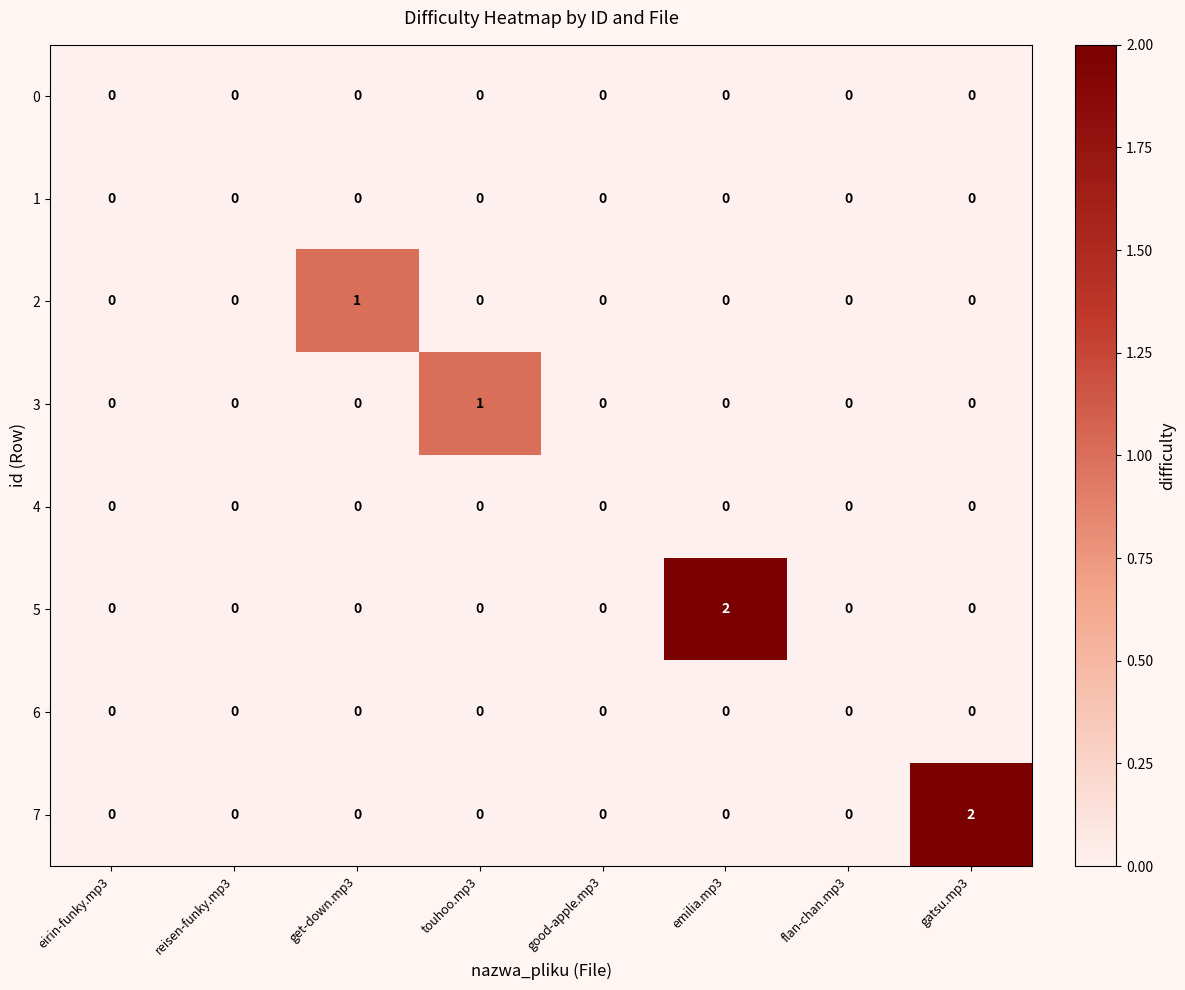

Count the 5 values in the range 0 to 1.

7